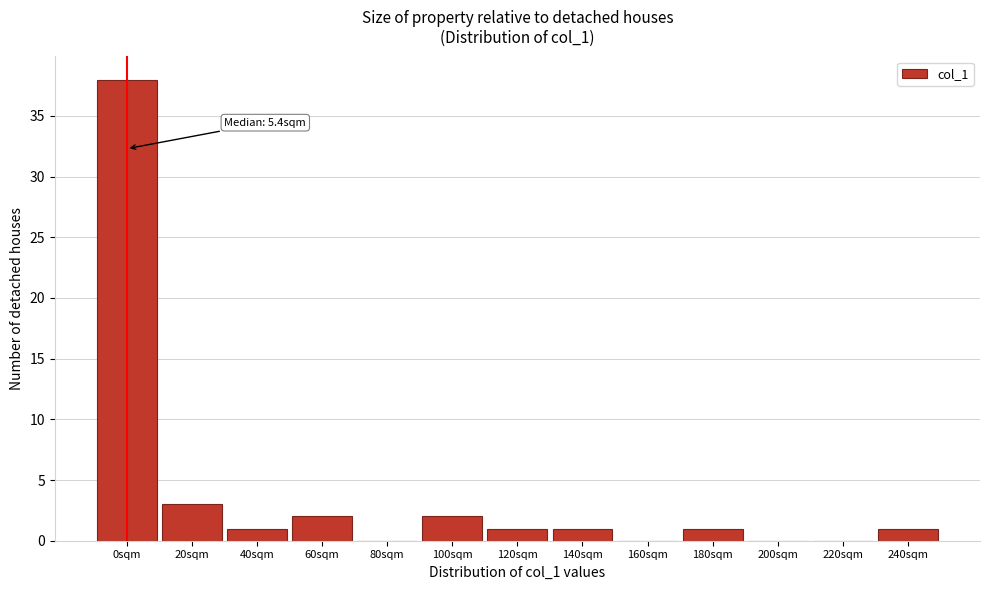

Reading left to right, extract all data points from this chart.

0sqm=38	20sqm=3	40sqm=1	60sqm=2	80sqm=0	100sqm=2	120sqm=1	140sqm=1	160sqm=0	180sqm=1	200sqm=0	220sqm=0	240sqm=1